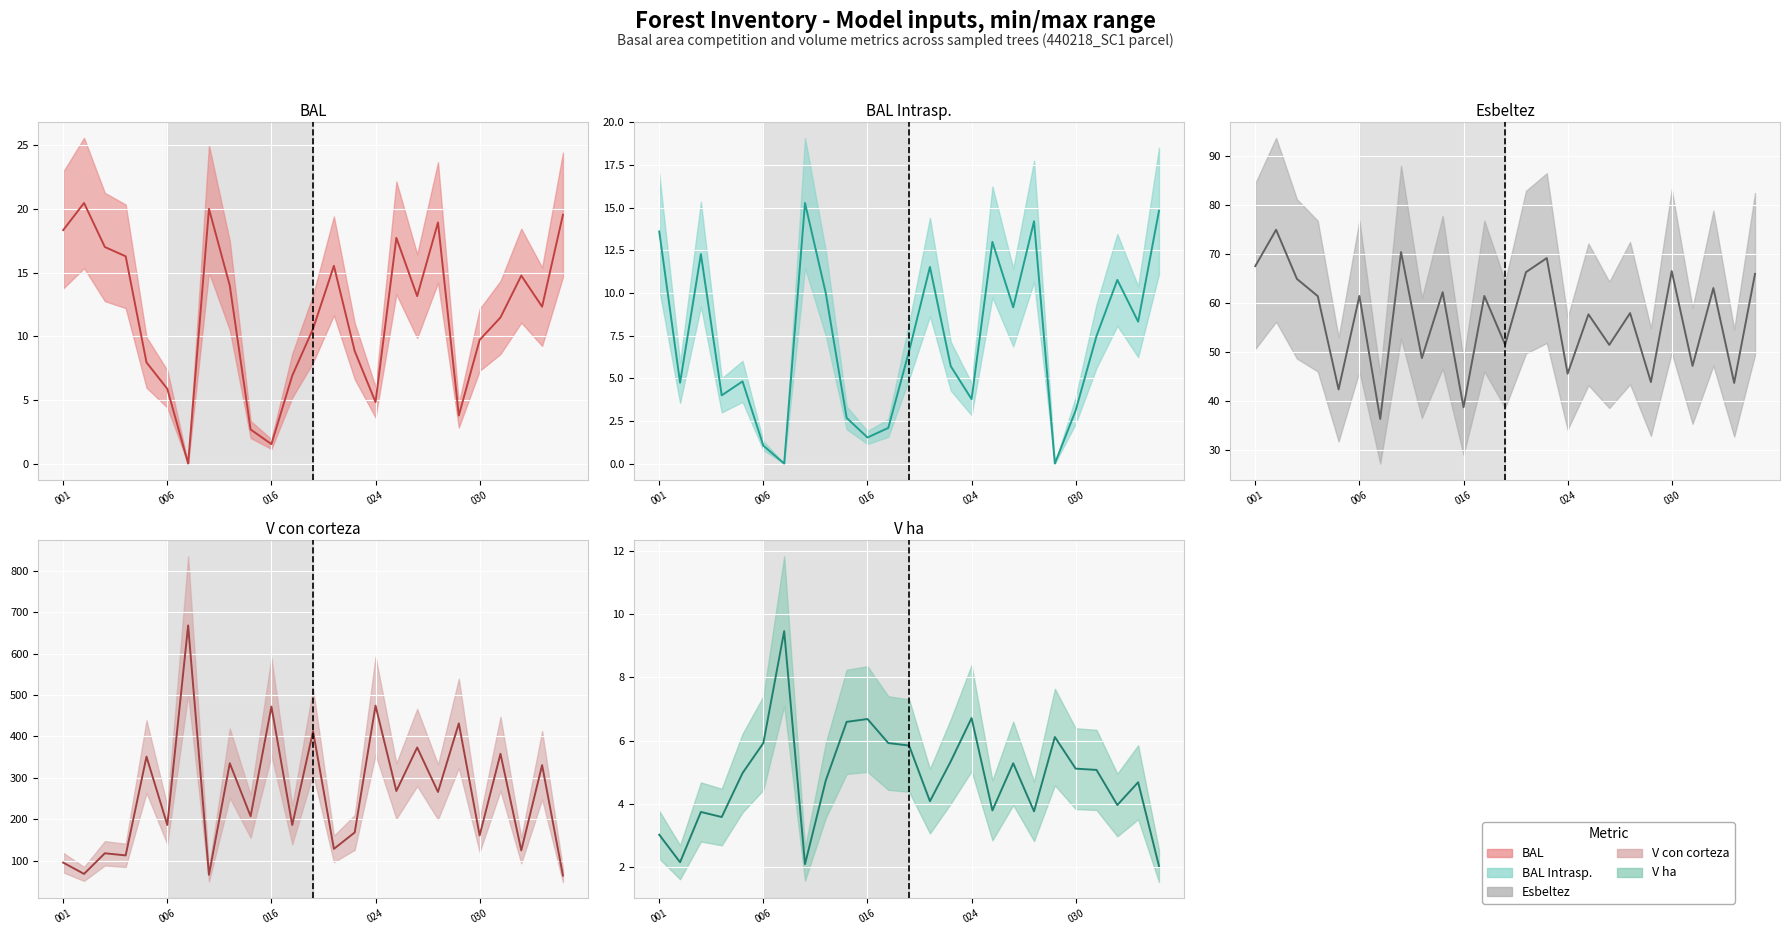

At which category does the chart reach its minimum across all series?

6